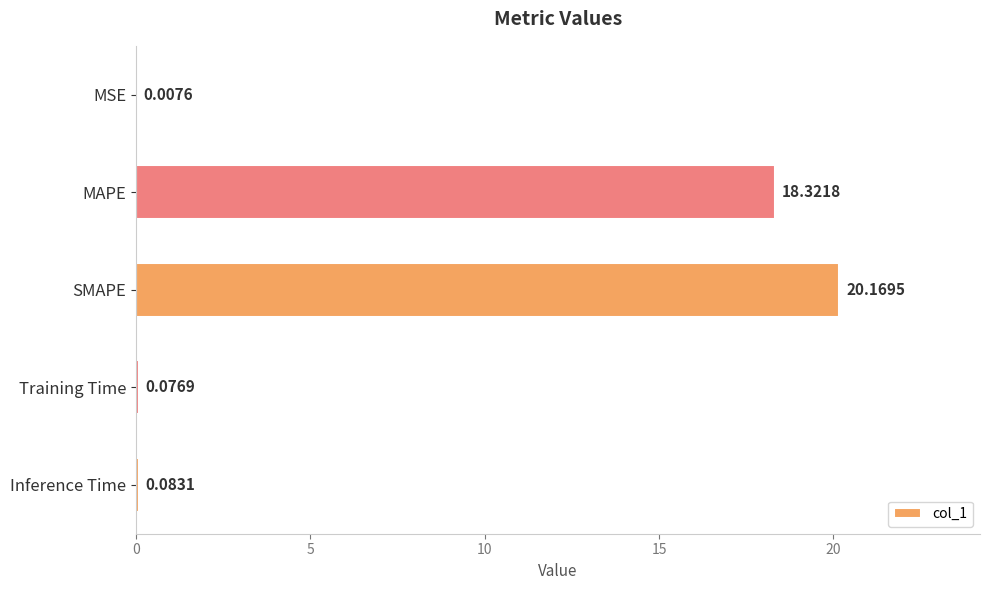

Which has a higher value, MSE or SMAPE?

SMAPE